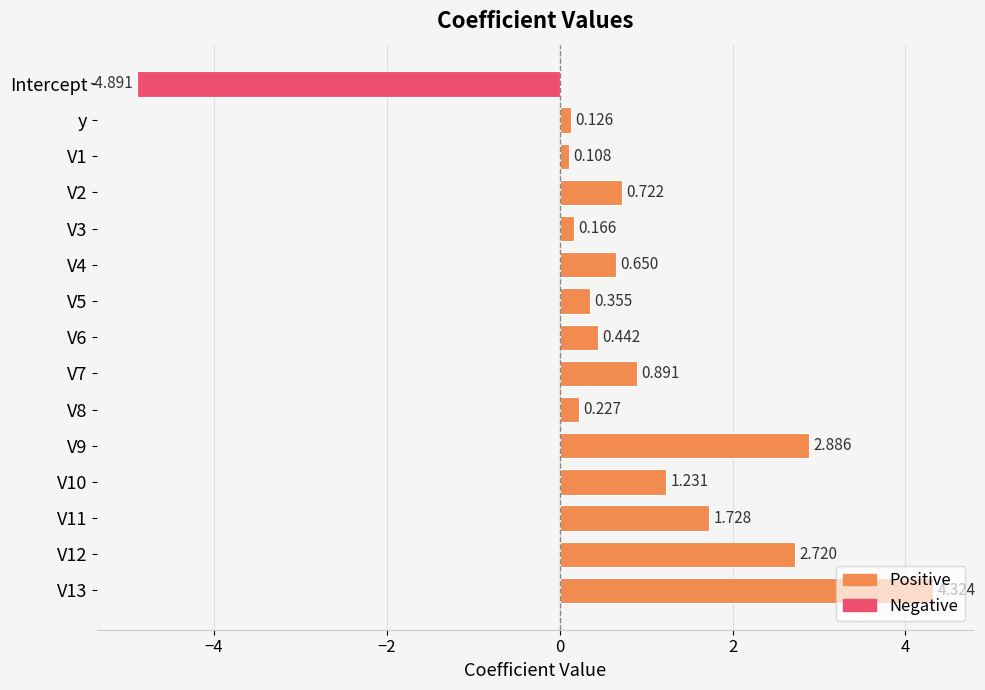

At which category does the chart reach its minimum across all series?

Intercept